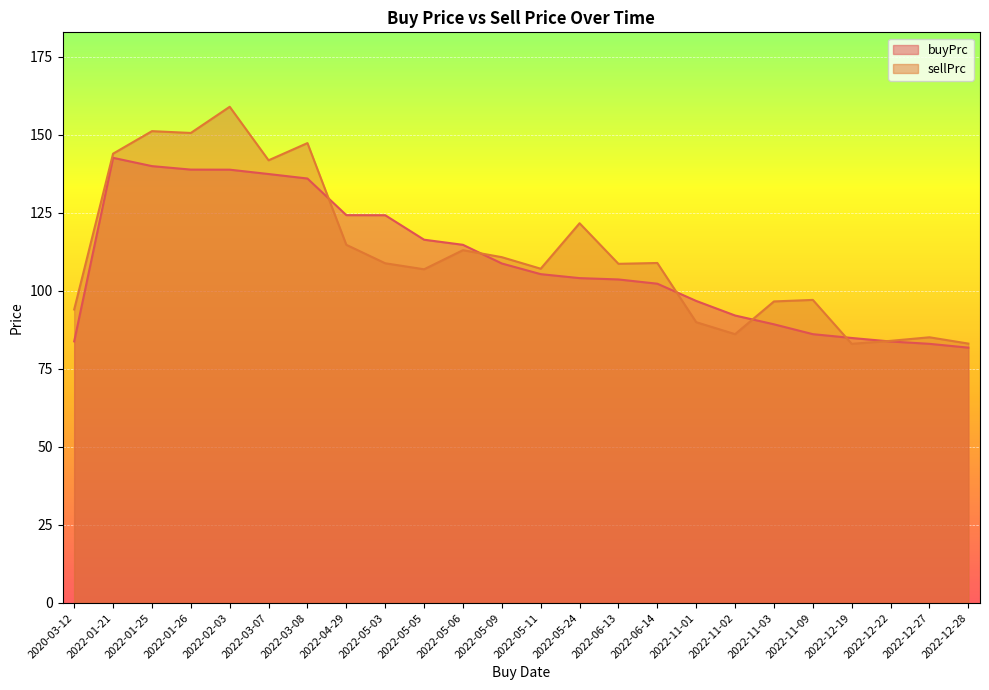

What is the value of the buyPrc point at the 10th from the left?

116.4